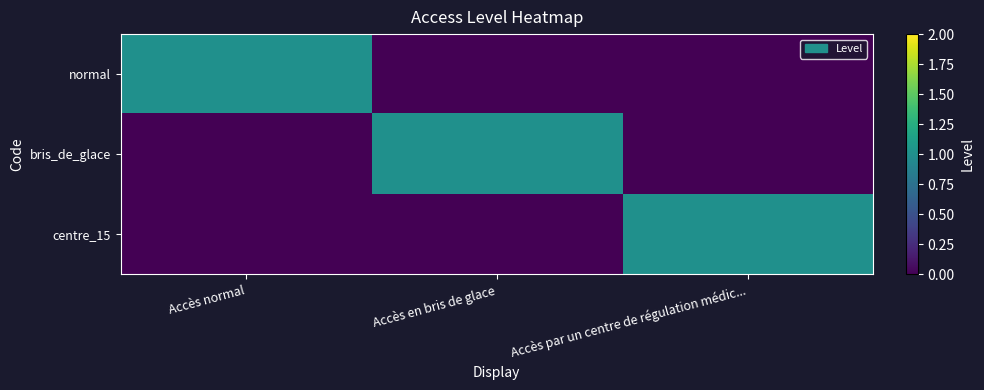

Which series has the largest range (max minus min)?

normal